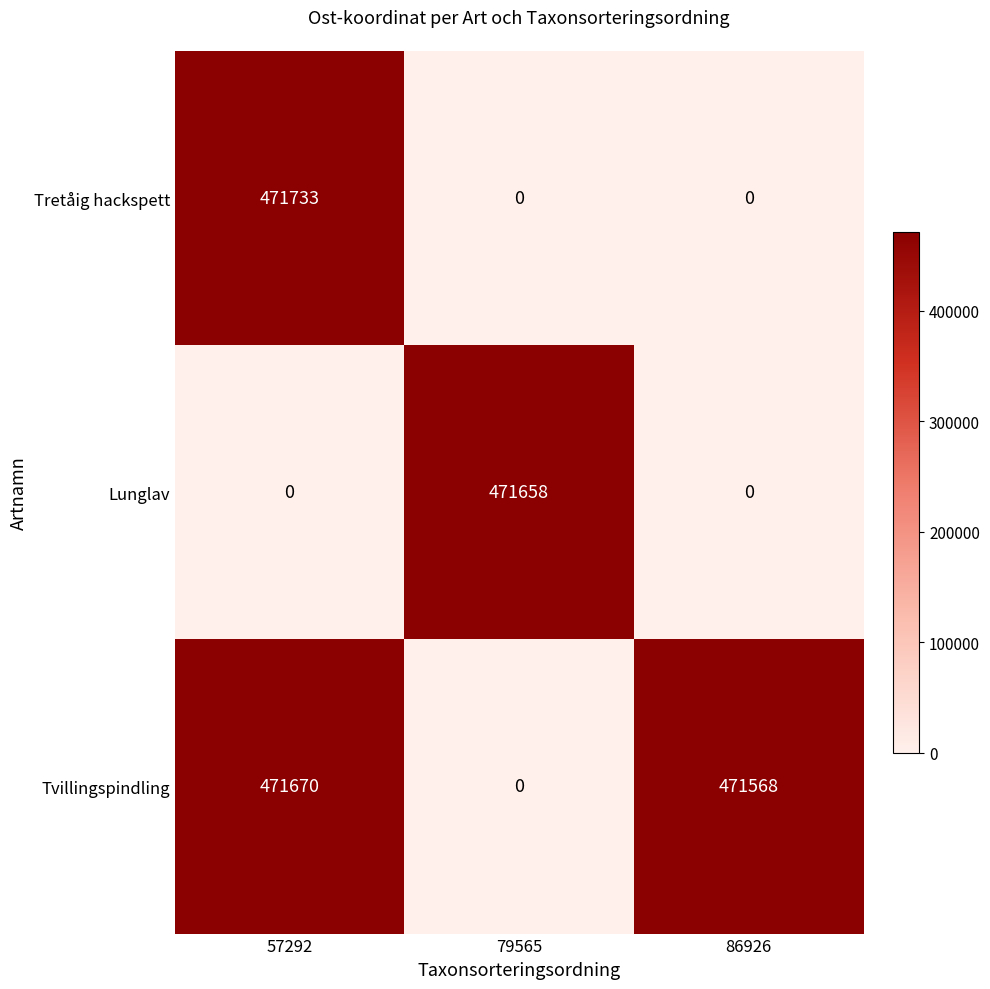

Which series has the largest total across all categories?

Tvillingspindling